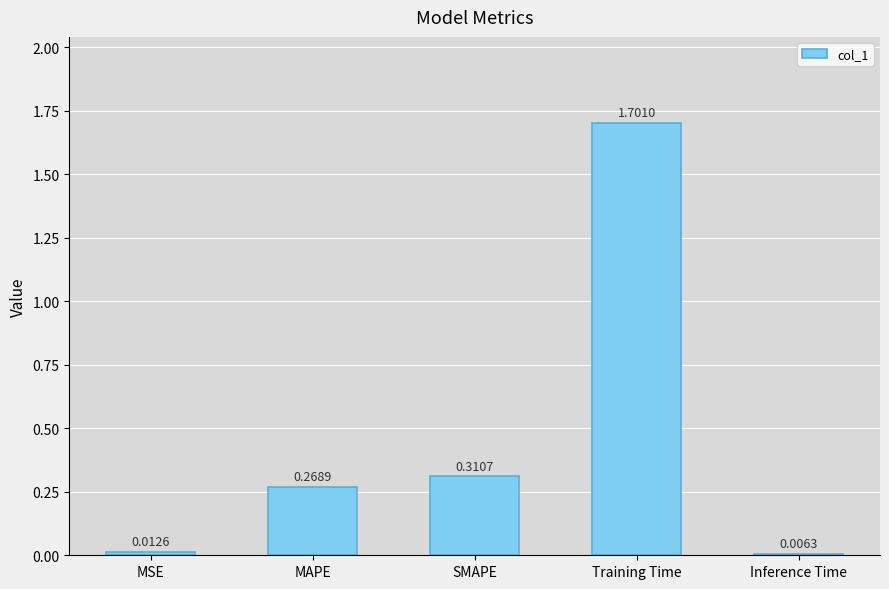

Rank the categories by value from highest to lowest.

Training Time, SMAPE, MAPE, MSE, Inference Time